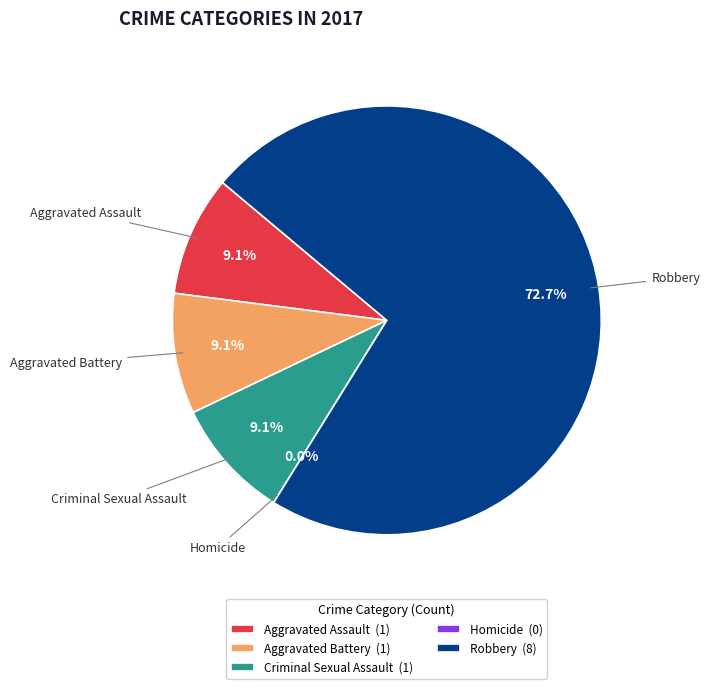

To the nearest percent, what portion does Aggravated Battery represent?

9%